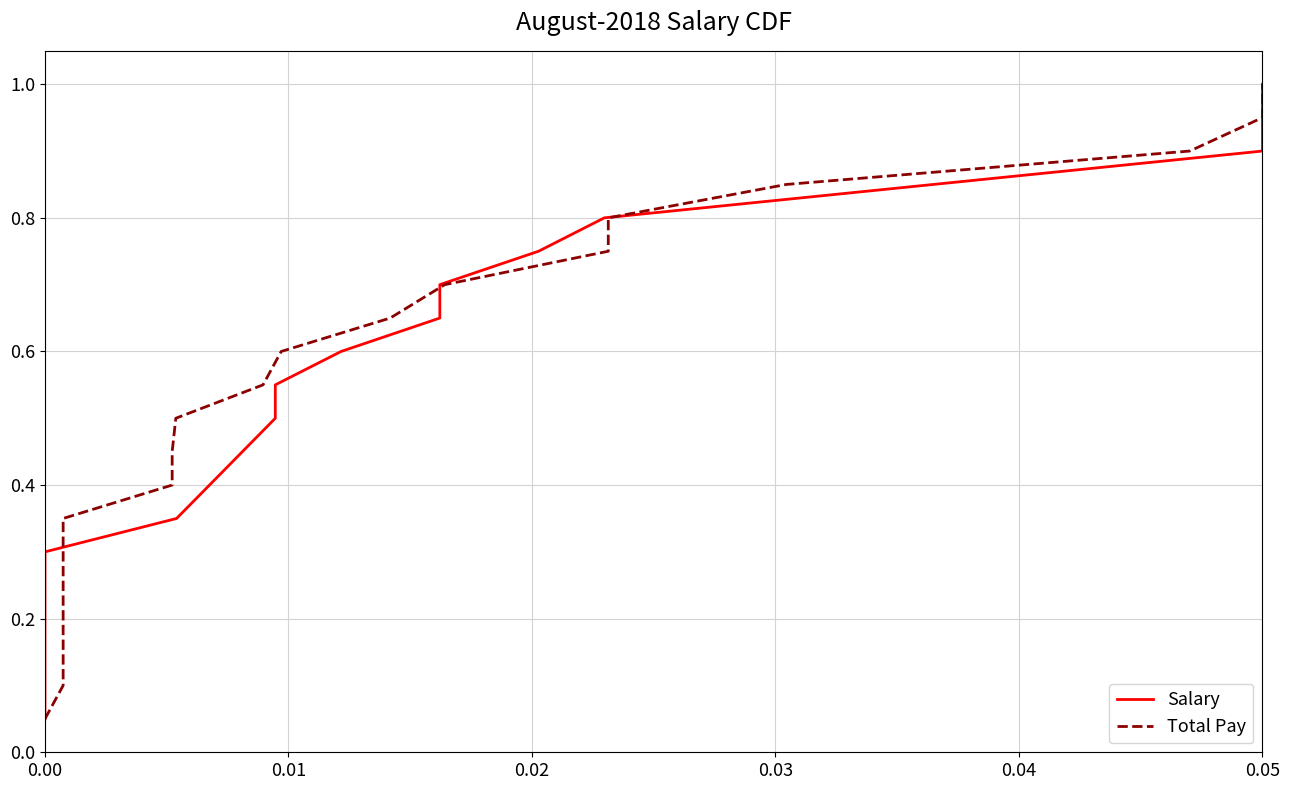

True or false: Total Pay has a value of 0.6 at 0.05.

False